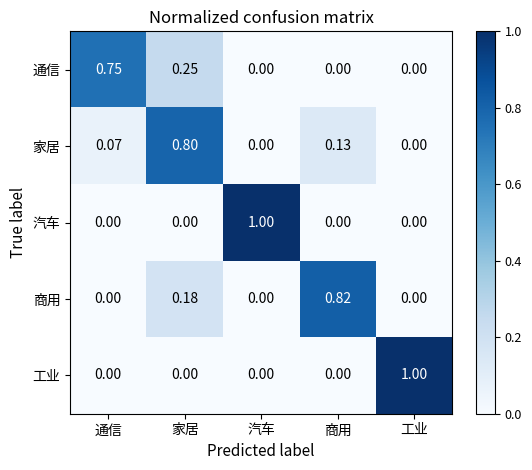

Between 通信 and 工业, which series saw the biggest shift?

工业